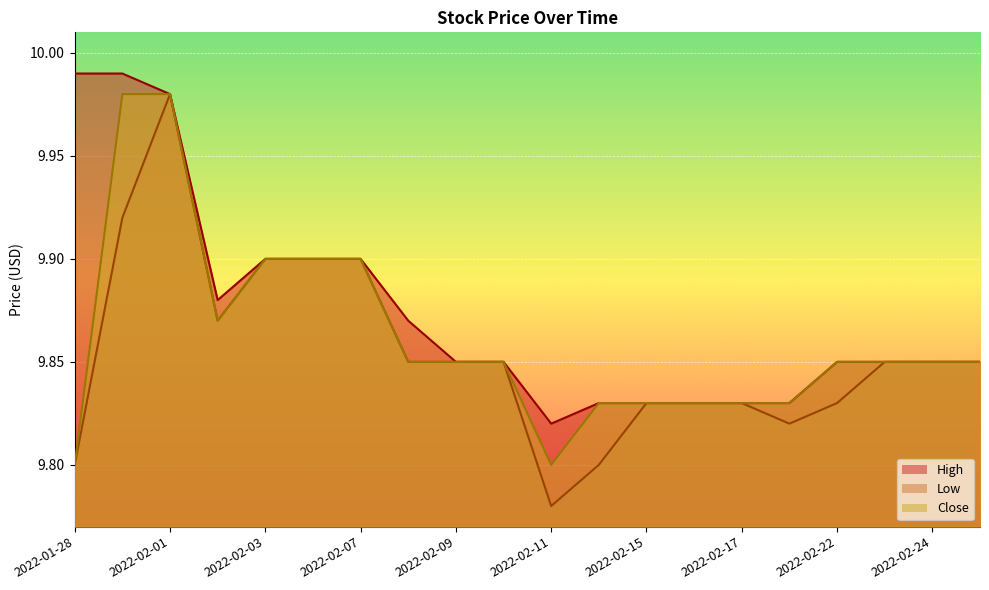

Between 2022-02-15 and 2022-02-16, which is larger?

2022-02-15